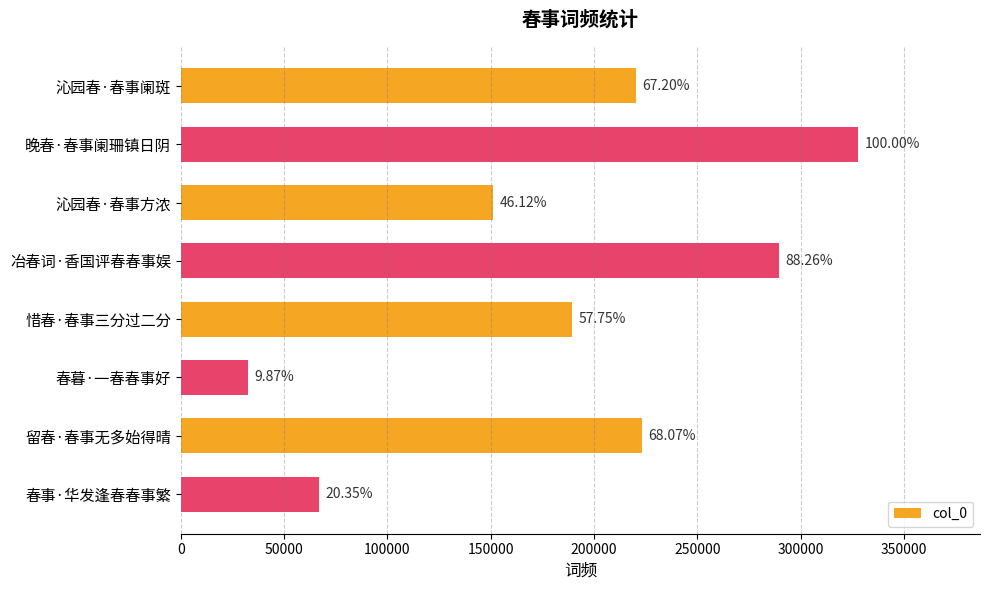

Are the bars horizontal?

Yes